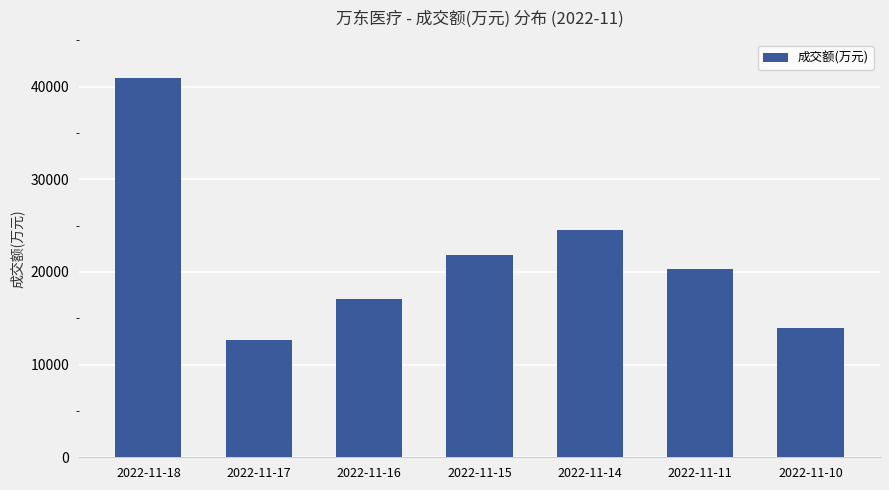

Where is the data nearest to the value 26794?

2022-11-14